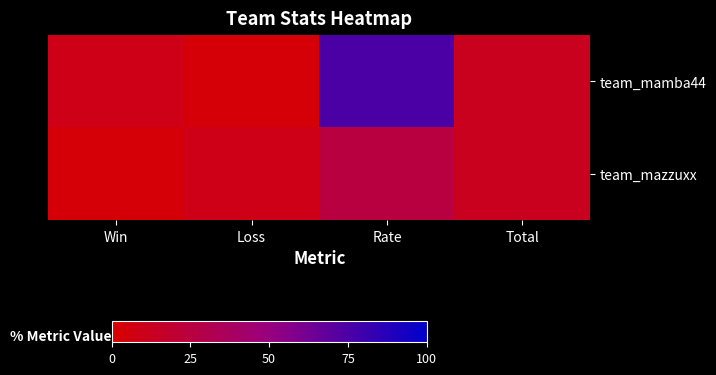

Reading right to left, what are all the values shown in this chart?

team_mamba44: Total=12	Rate=75	Loss=3	Win=9
team_mazzuxx: Total=12	Rate=25	Loss=9	Win=3